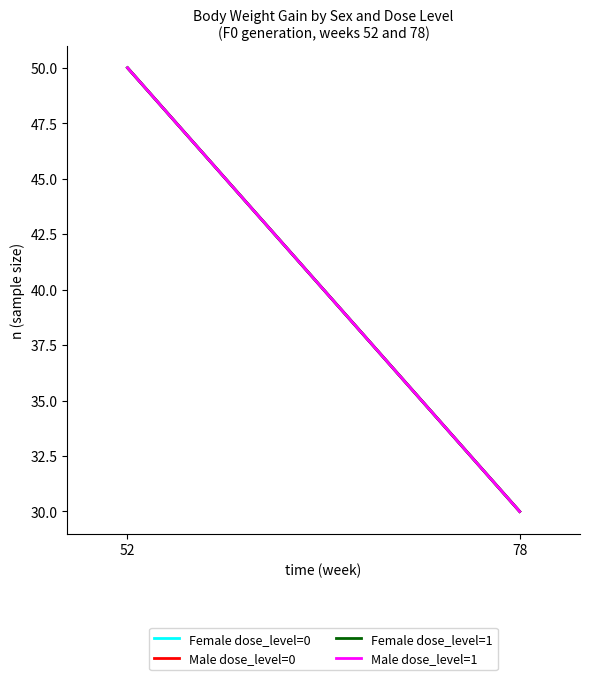

What is the average value of the Male dose_level=0 series?

40